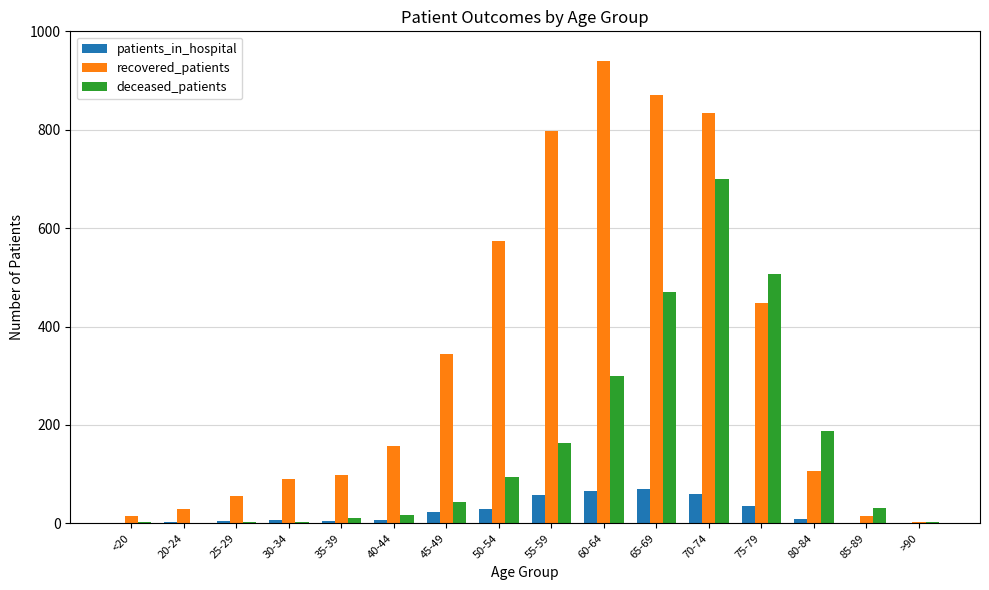

What is the highest value of the deceased_patients series?

699